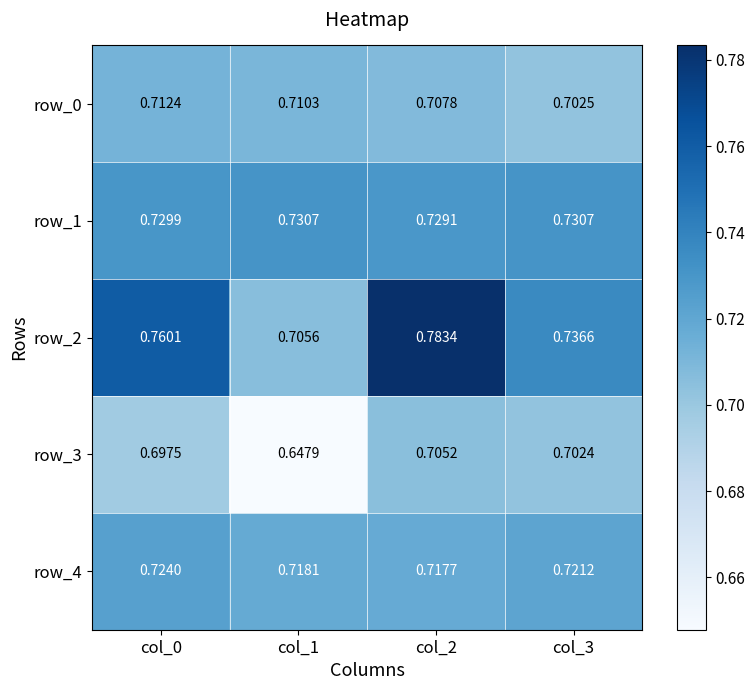

True or false: row_1 has a value of 1.1 at col_1.

False